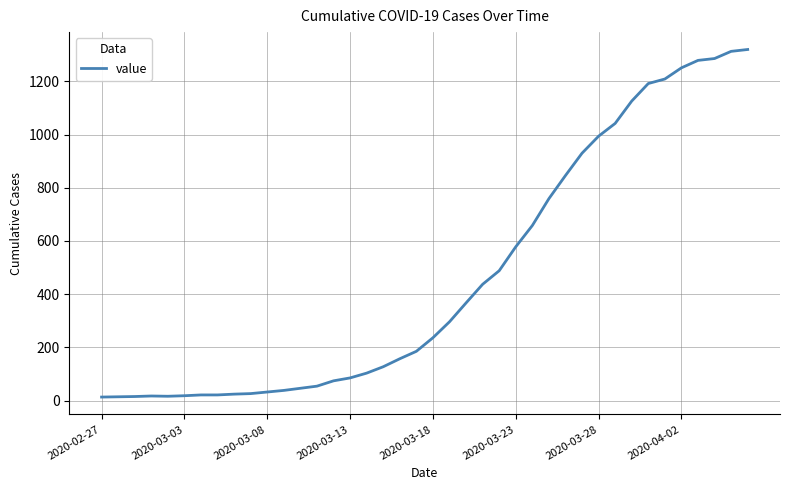

What is the greatest value displayed?

1320